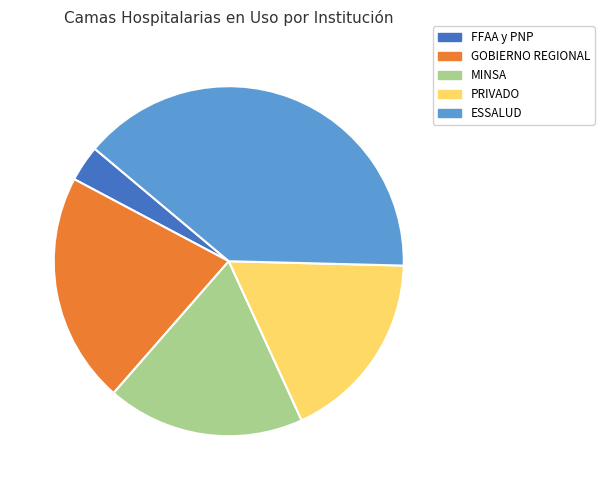

Combined, do FFAA y PNP and GOBIERNO REGIONAL account for over 50%?

No